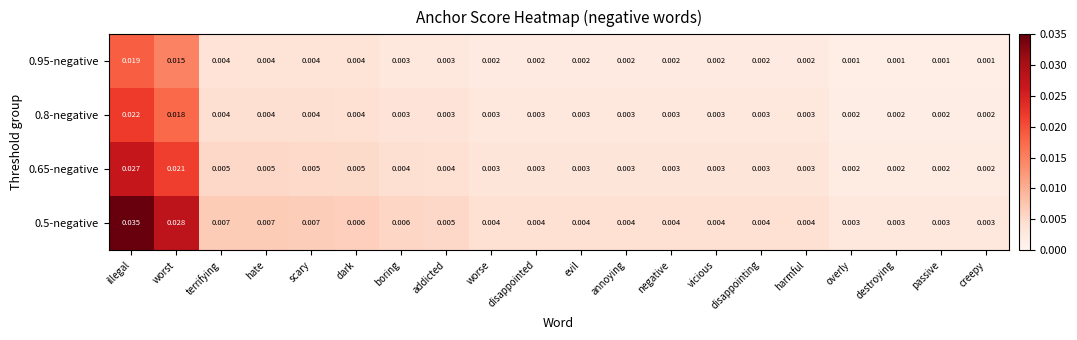

At which label does 0.8-negative reach its peak?

illegal